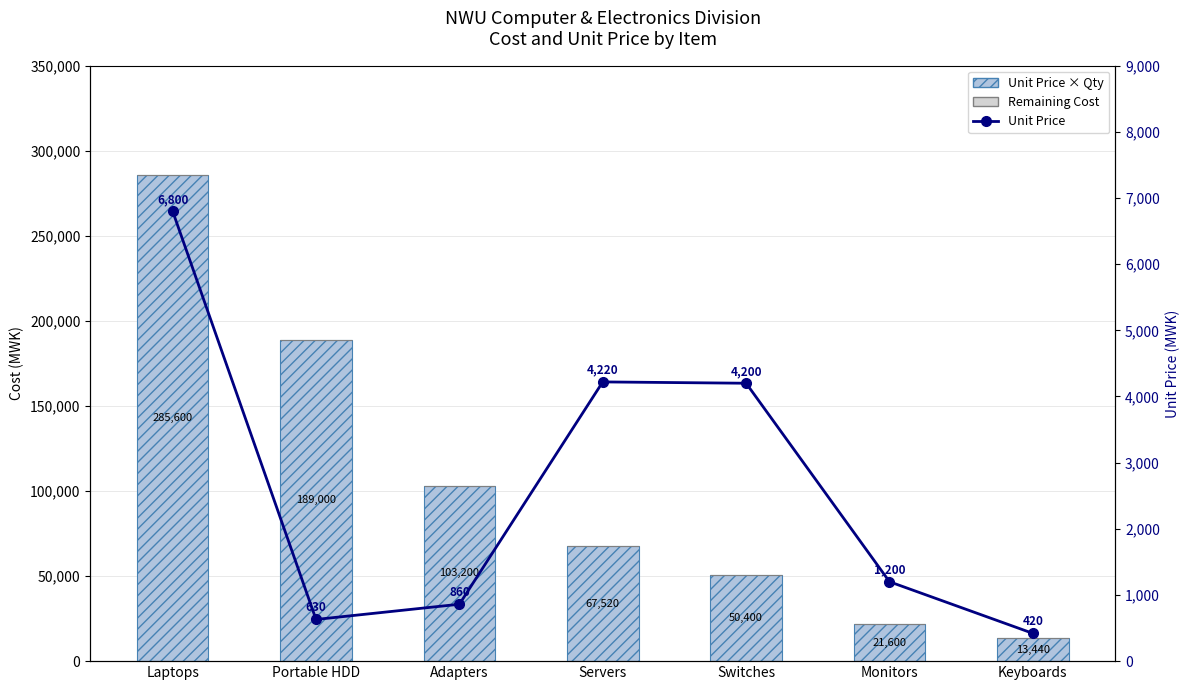

Between Laptops and Keyboards, which series saw the biggest shift?

Unit Price × Qty